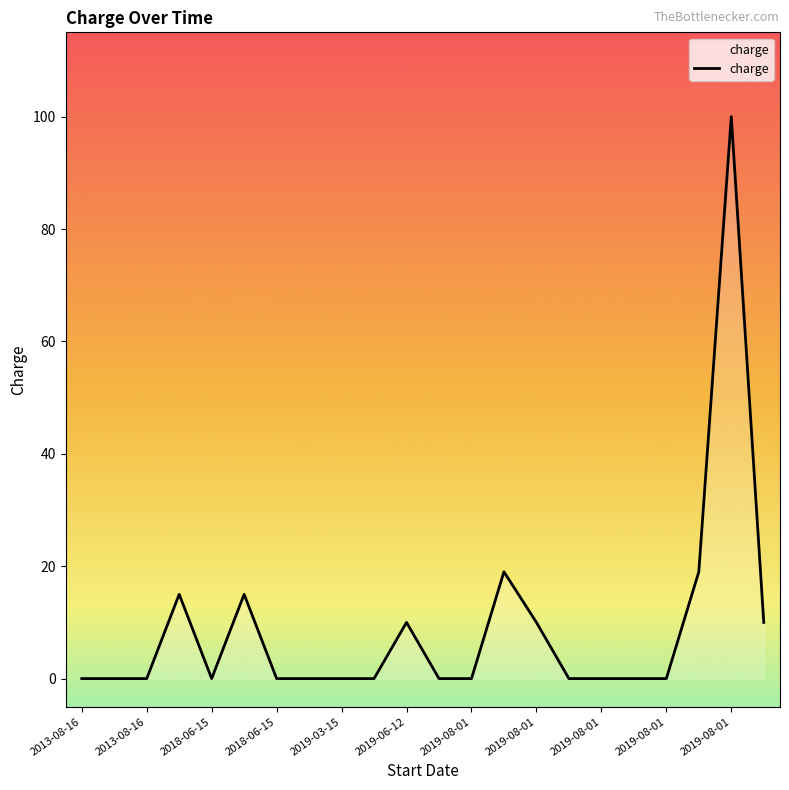

What is the average value?

9